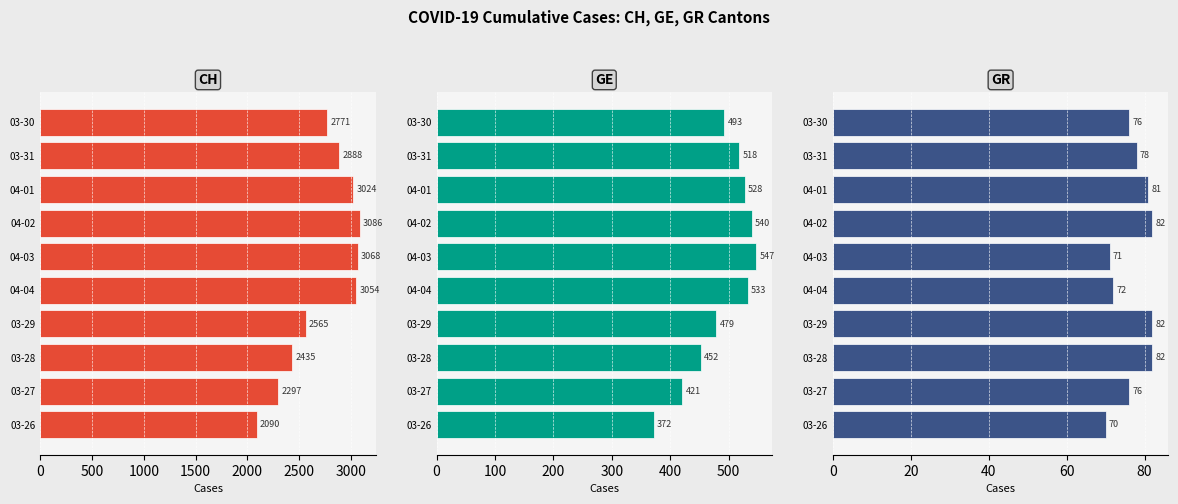

Reading right to left, what are all the values shown in this chart?

CH: 2090	2297	2435	2565	3054	3068	3086	3024	2888	2771
GE: 372	421	452	479	533	547	540	528	518	493
GR: 70	76	82	82	72	71	82	81	78	76